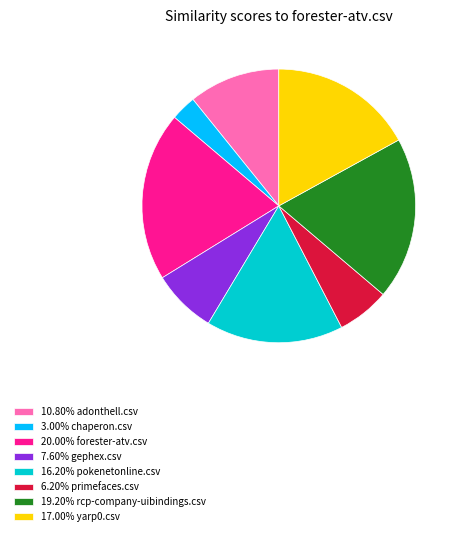

Is the sum of 3.00% chaperon.csv and 17.00% yarp0.csv greater than half?

No